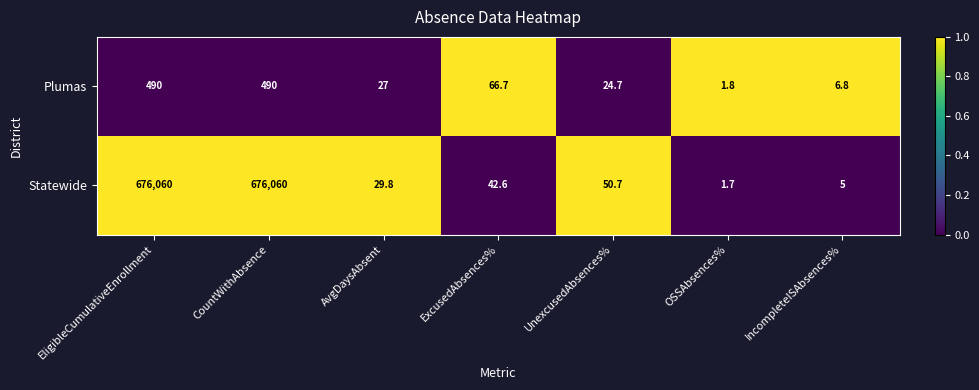

What is the sum of all Plumas values?

1107.0